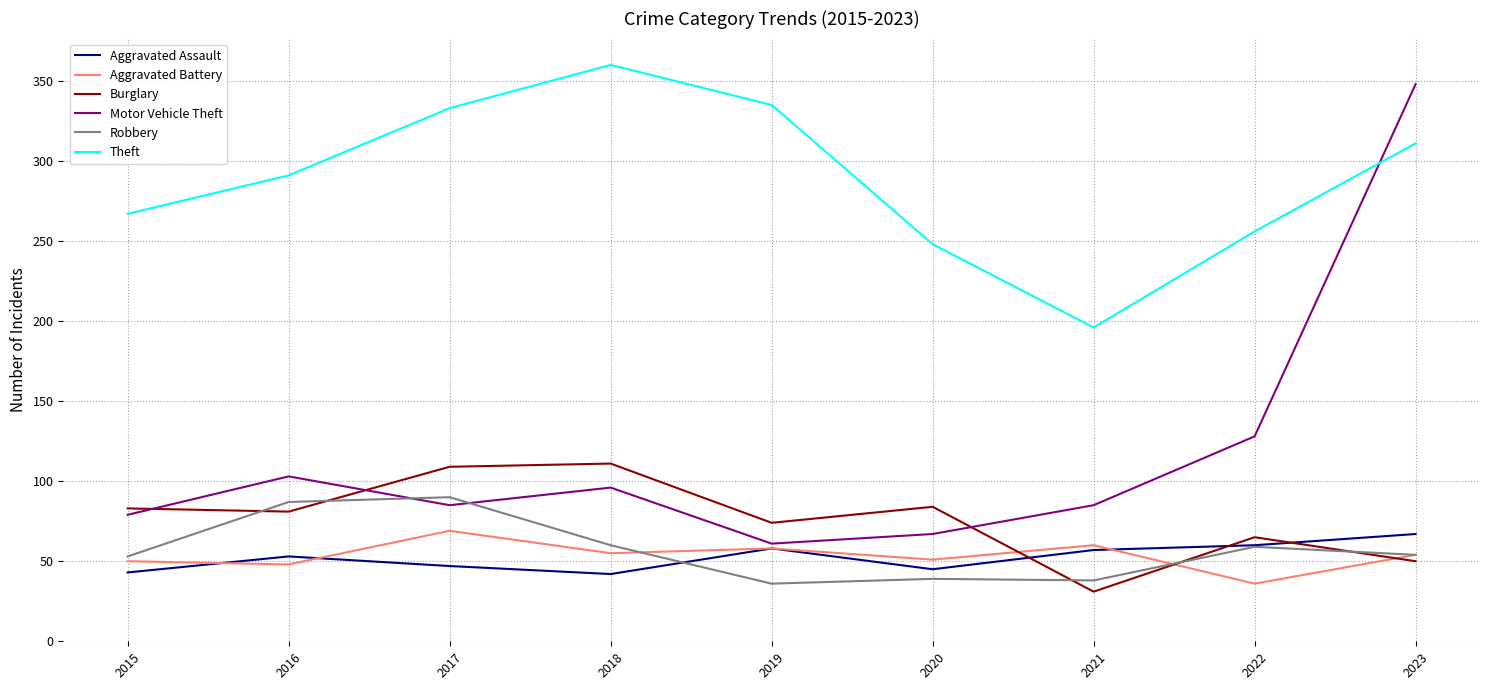

What is the maximum value for Robbery?

90